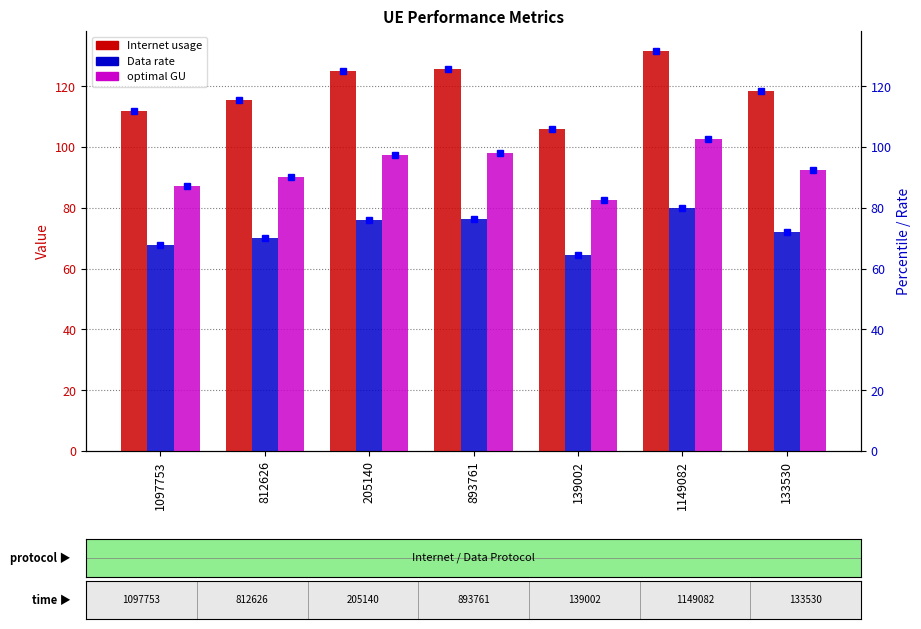

List the labels in order of Internet usage value, largest first.

1149082, 893761, 205140, 133530, 812626, 1097753, 139002